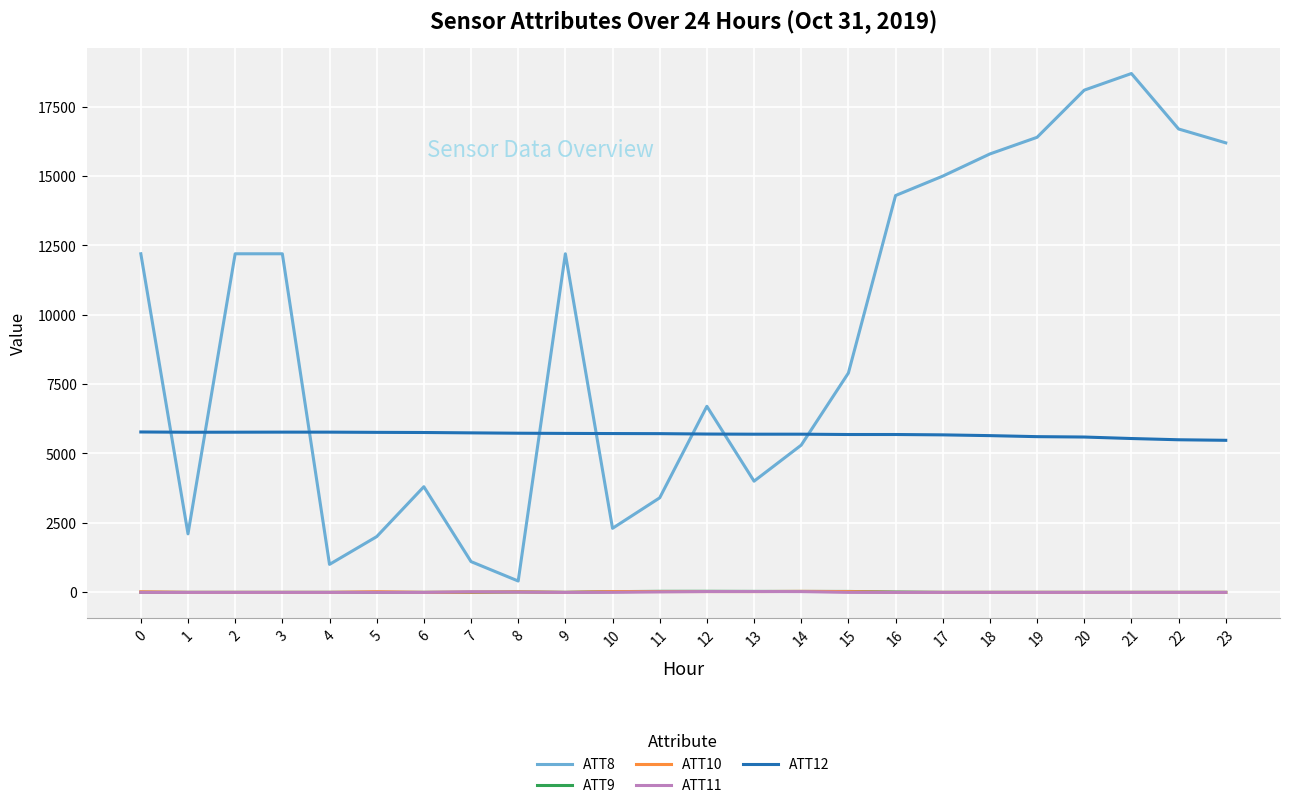

Does the chart display data point markers on the line(s)?

No